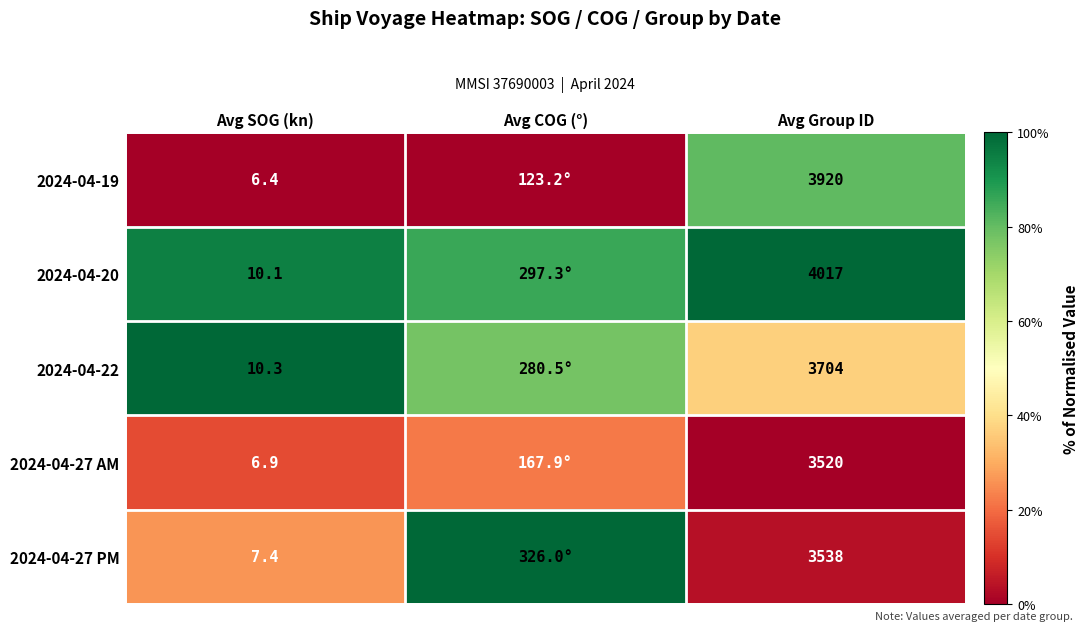

Between Avg SOG (kn) and Avg Group ID, which is larger?

Avg Group ID